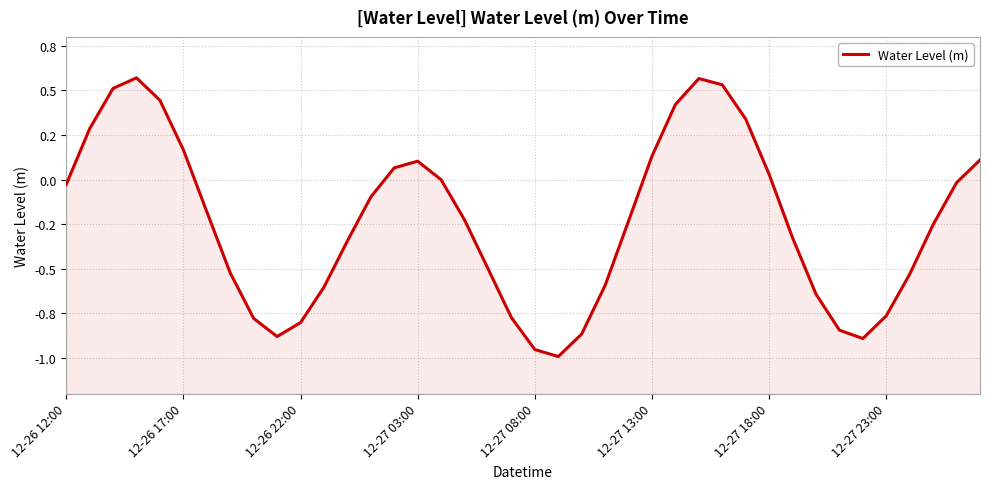

How many points are higher than both their immediate neighbors (excluding endpoints)?

3